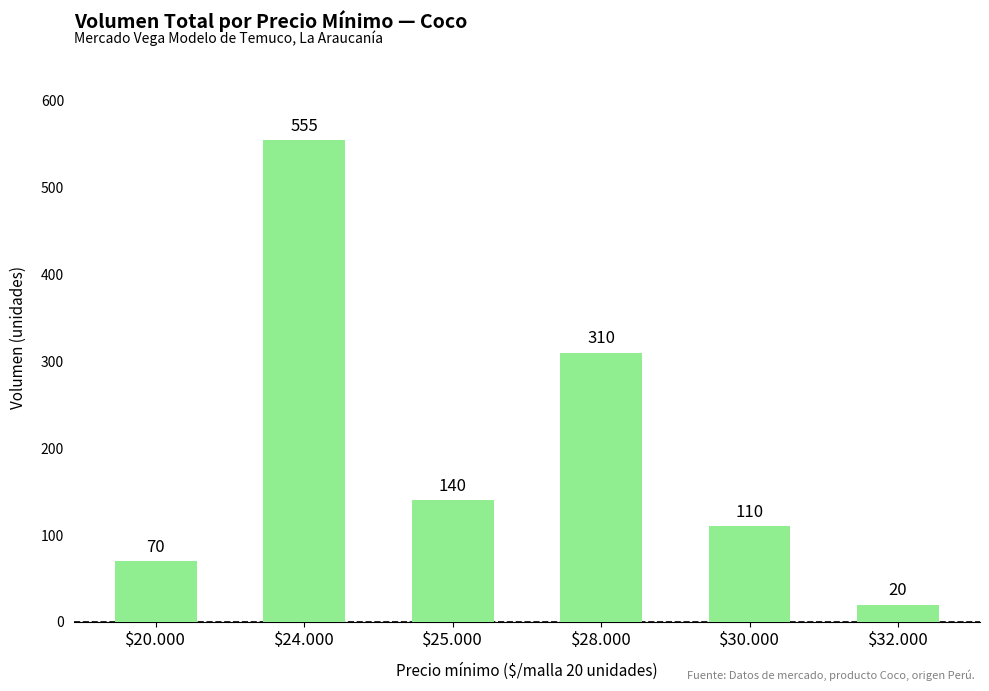

True or false: the data shows 310 at $28.000.

True